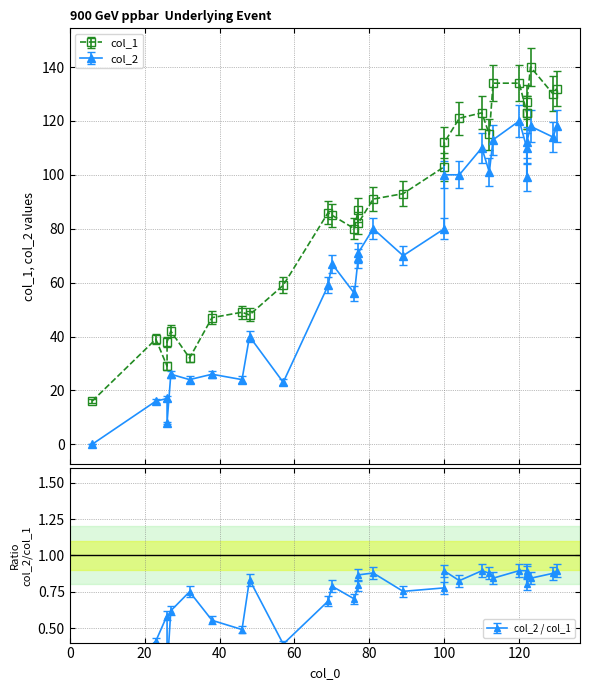

What is the average value of the col_1 series?

83.0